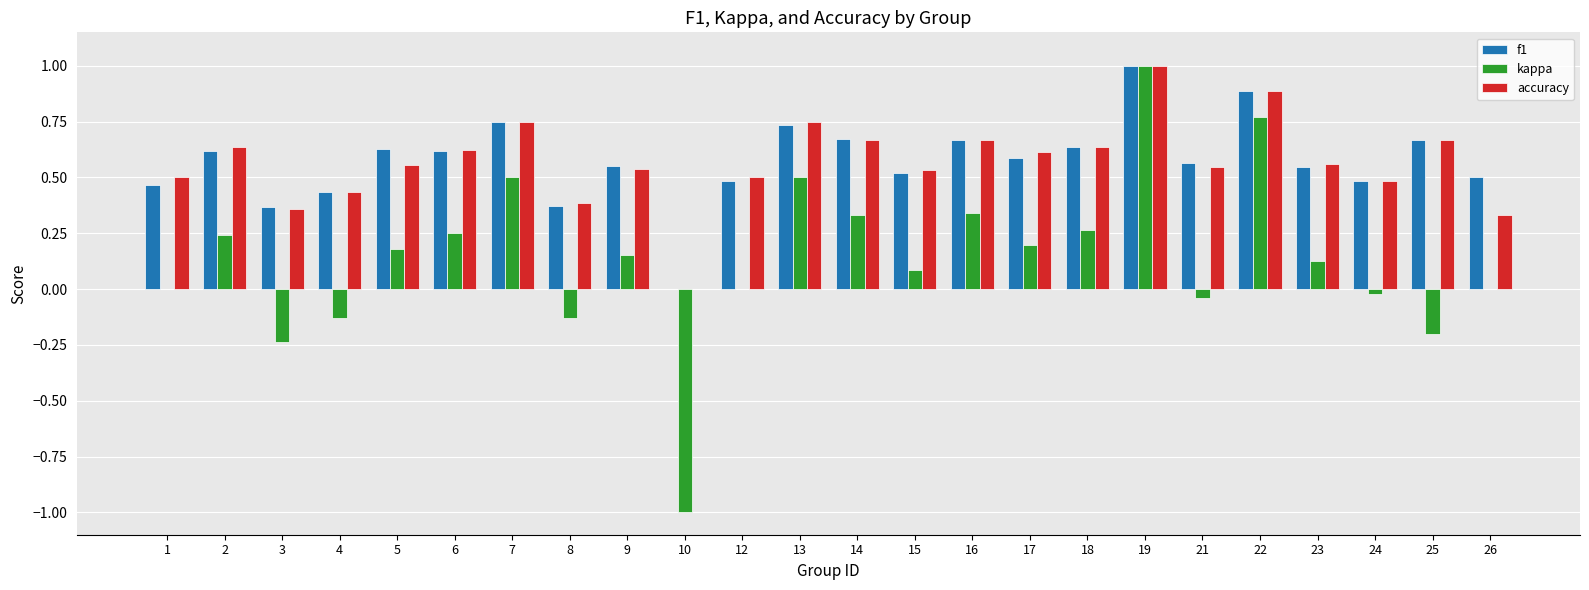

True or false: accuracy has a value of 0.1 at 23.

False